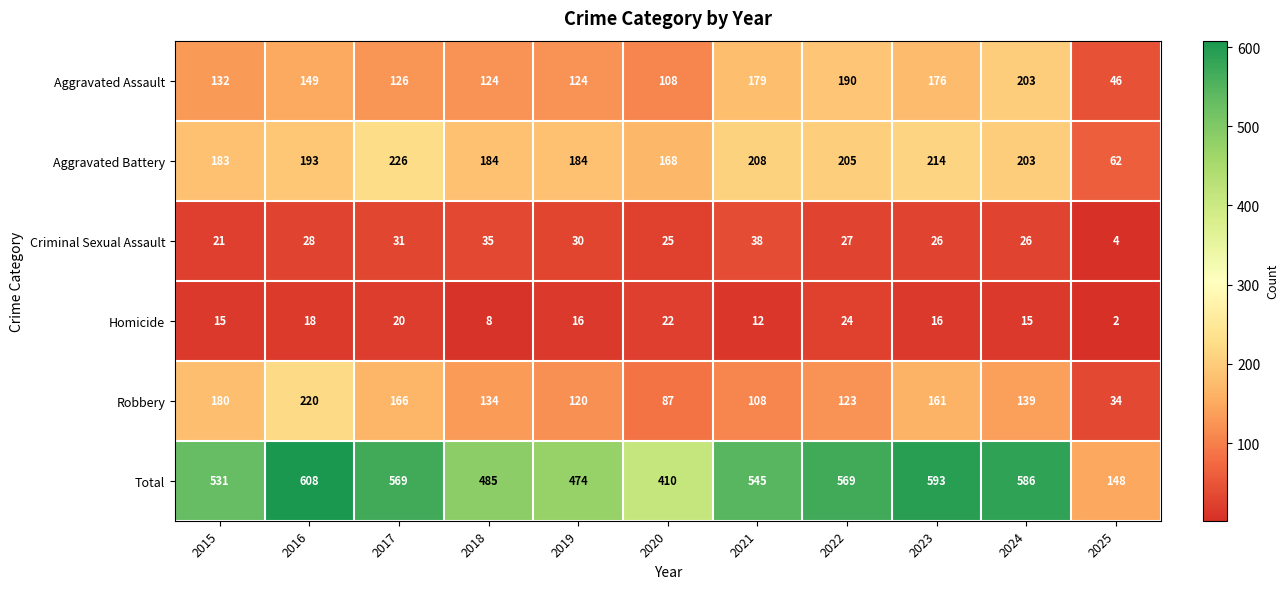

What is the average value of the Aggravated Battery series?

185